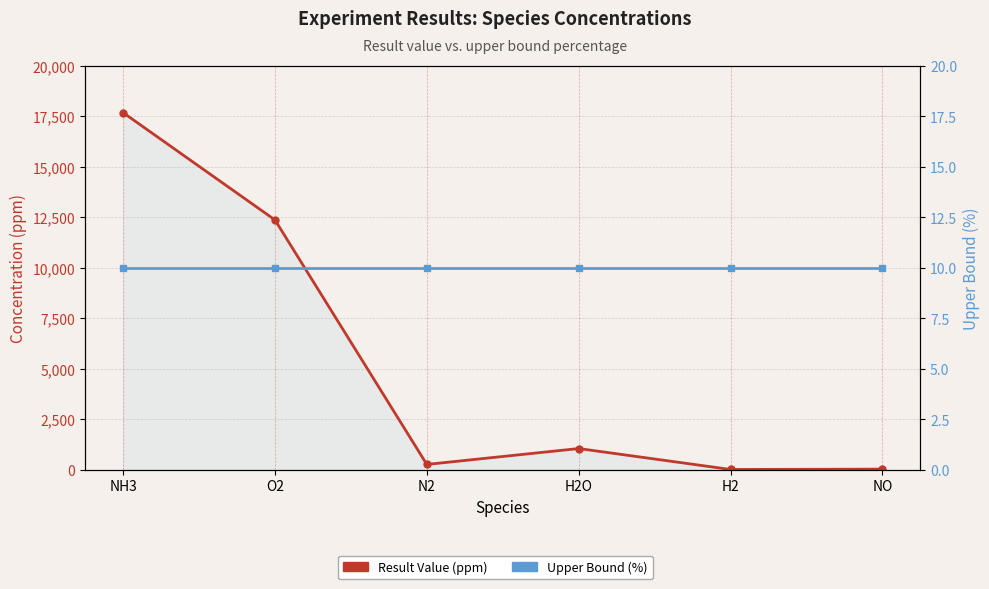

True or false: Result Value (ppm) and Upper Bound (%) intersect in this chart.

False